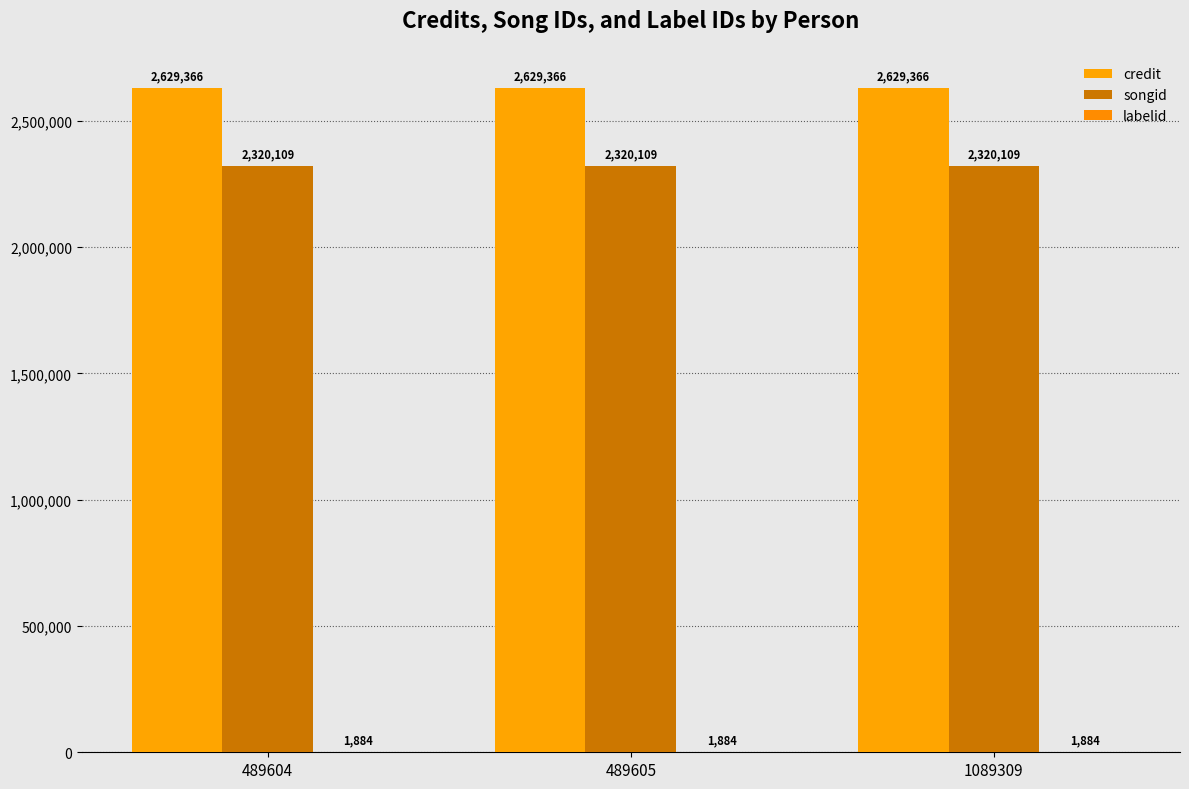

Are the bars grouped side by side (vs. stacked)?

Yes